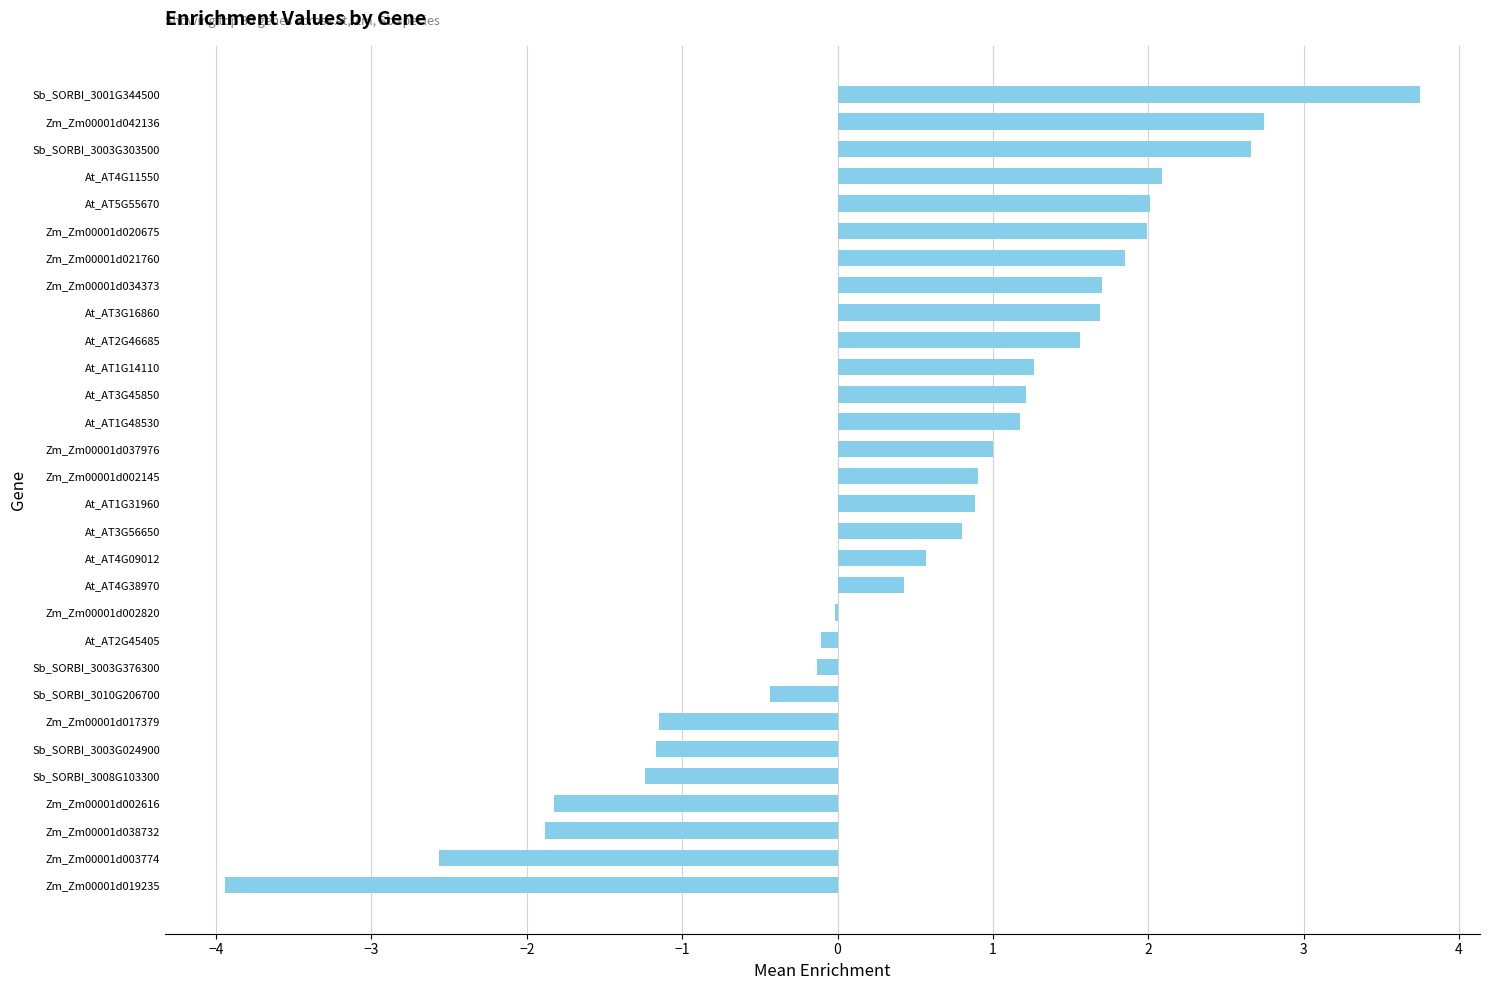

The value at At_AT3G56650 is 1.4. True or false?

False